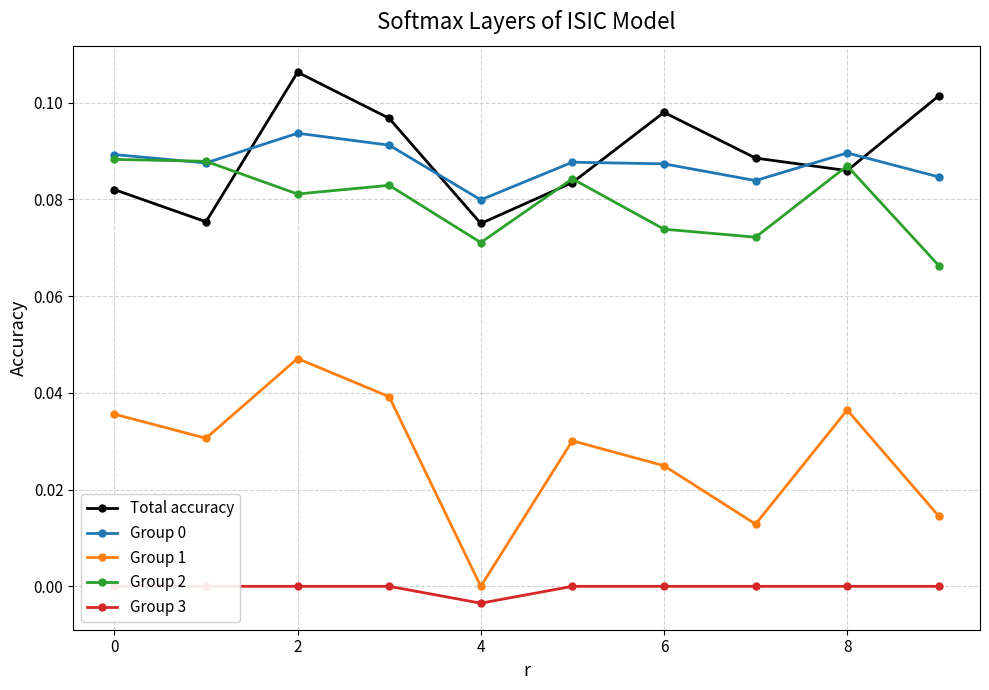

How many lines are shown in the chart?

5